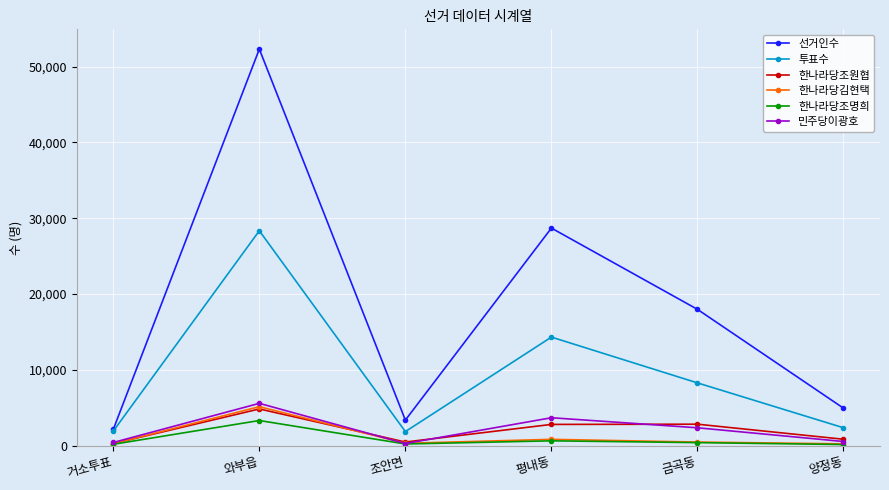

True or false: 한나라당김현택 has a value of 331 at 조안면.

True